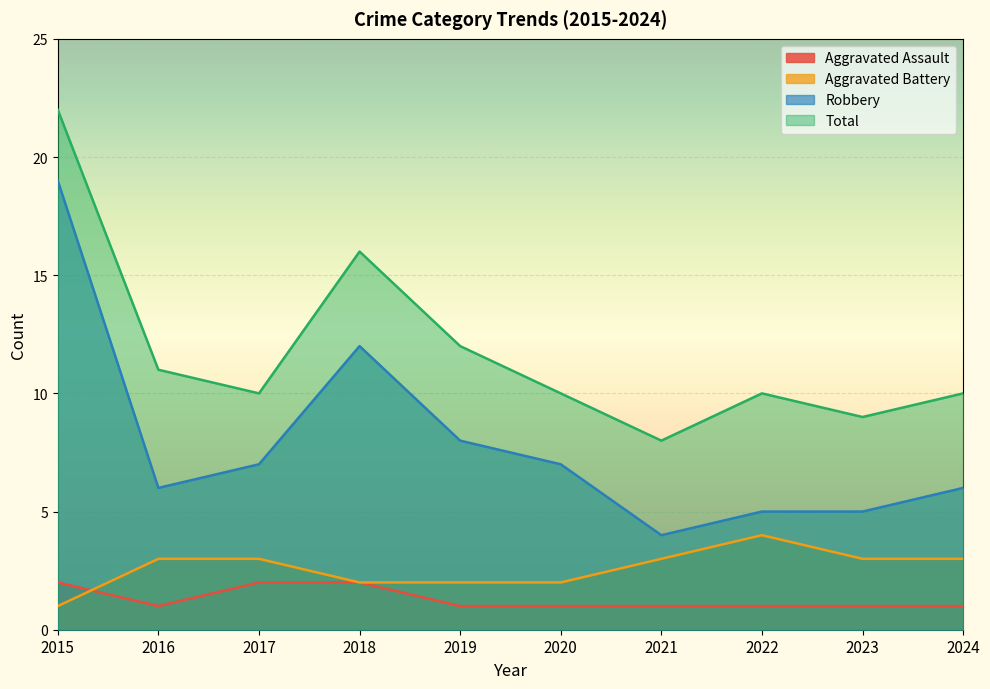

What is the difference between the Robbery values at 2023 and 2019?

3